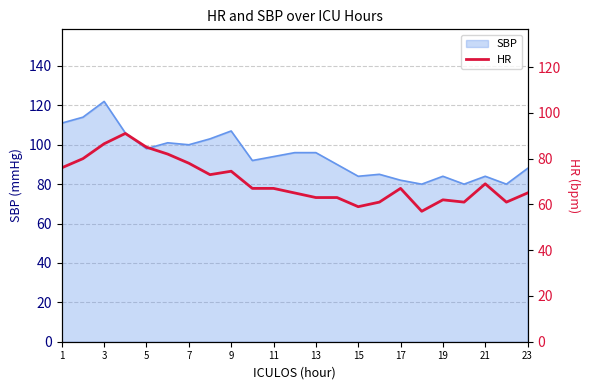

Is it true that SBP equals 84 at 19?

True